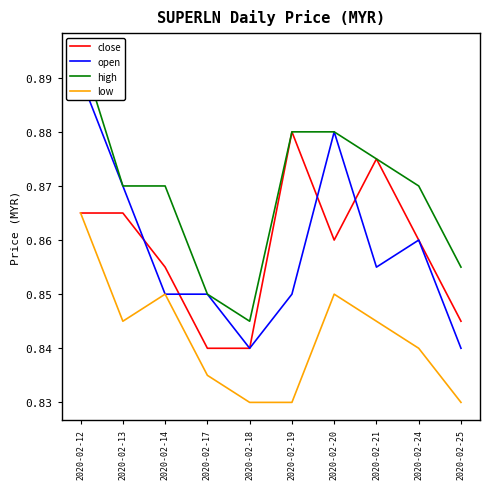

At which category is the sum across all series the highest?

2020-02-12